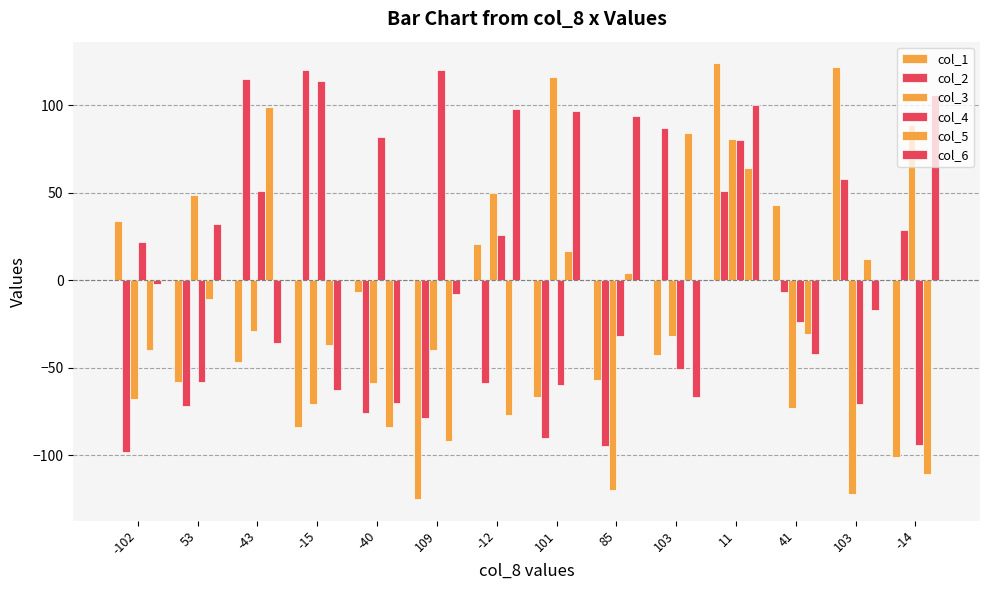

Is the value of col_6 at 41 greater than the value of col_2 at 103?

No